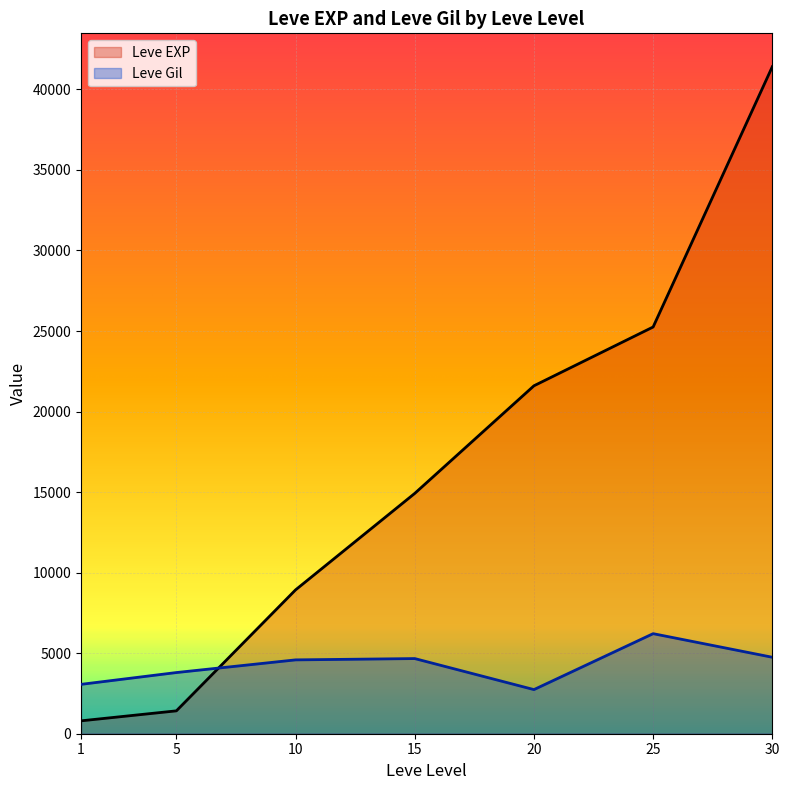

What is the smallest value displayed?

800.0